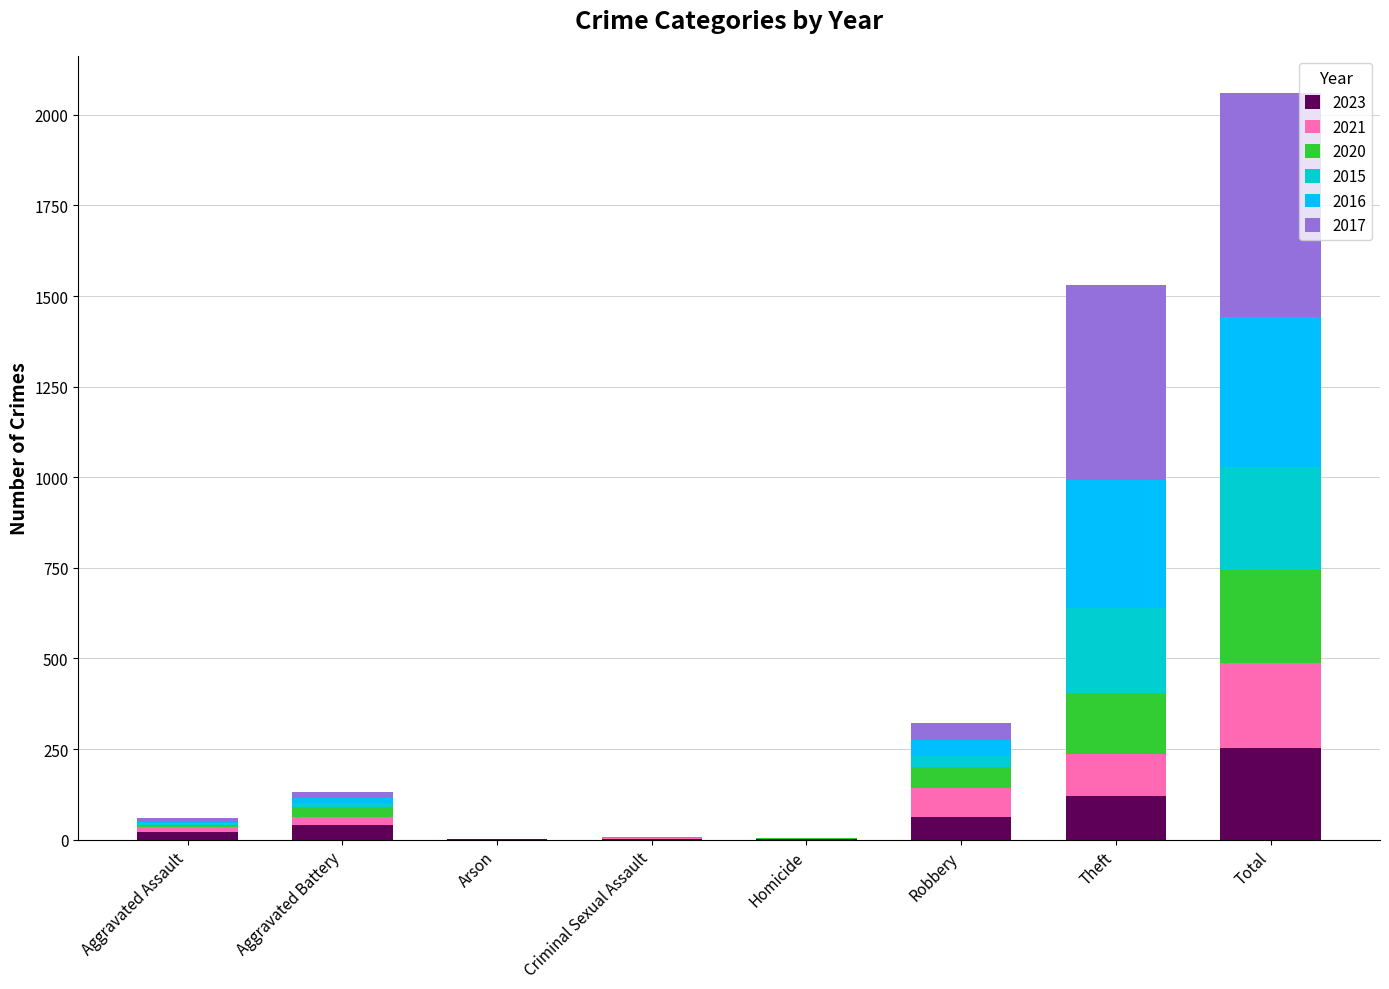

What is the maximum value for 2023?

253